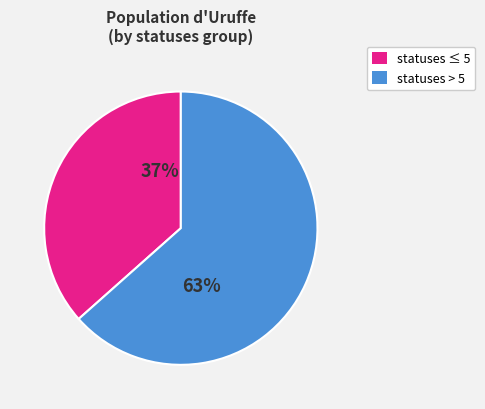

Is there a majority slice in this chart?

Yes